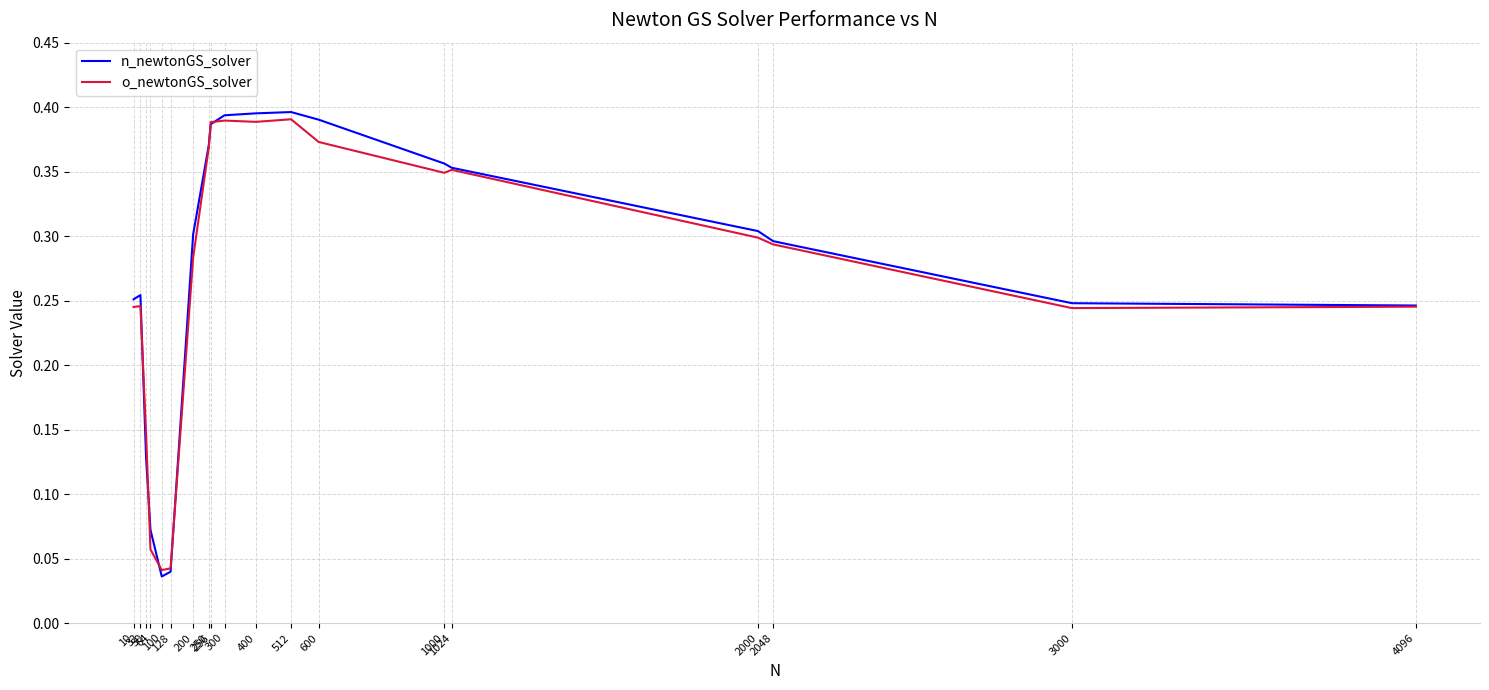

Which series has the largest range (max minus min)?

n_newtonGS_solver